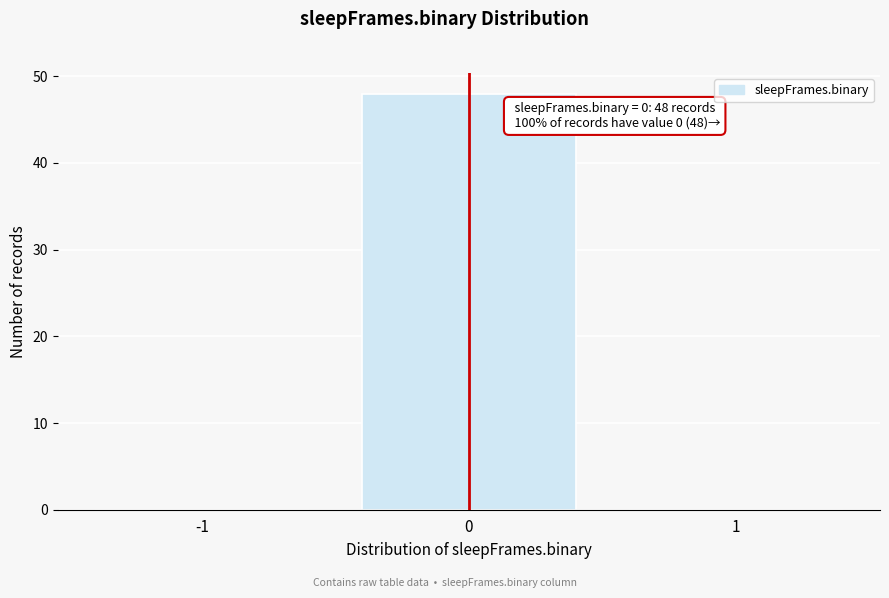

Reading left to right, what are all the values shown in this chart?

-1=0	0=48	1=0